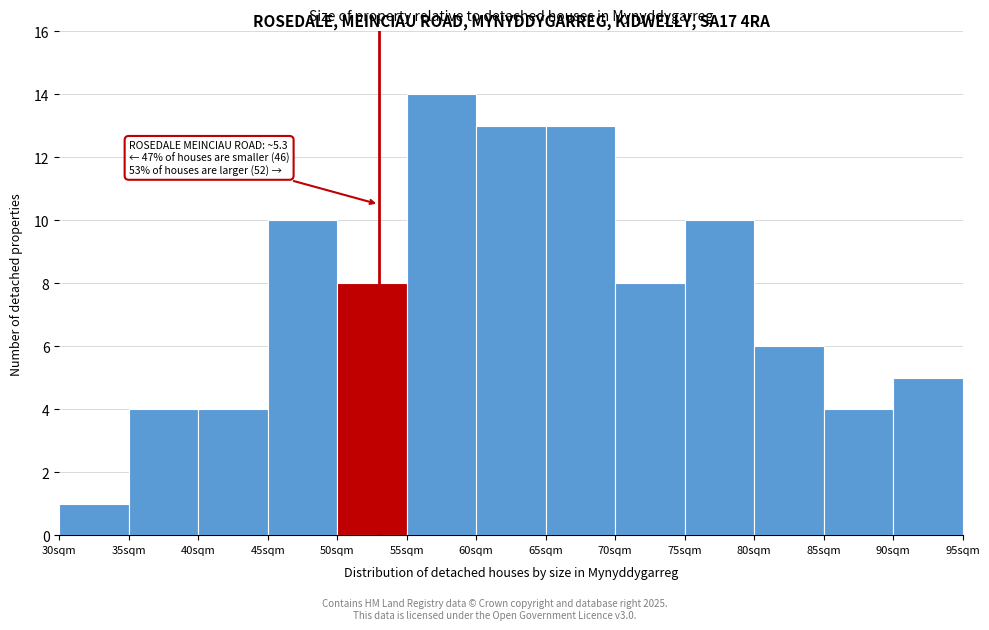

Reading left to right, transcribe all the data shown in this chart.

1	4	4	10	8	14	13	13	8	10	6	4	5